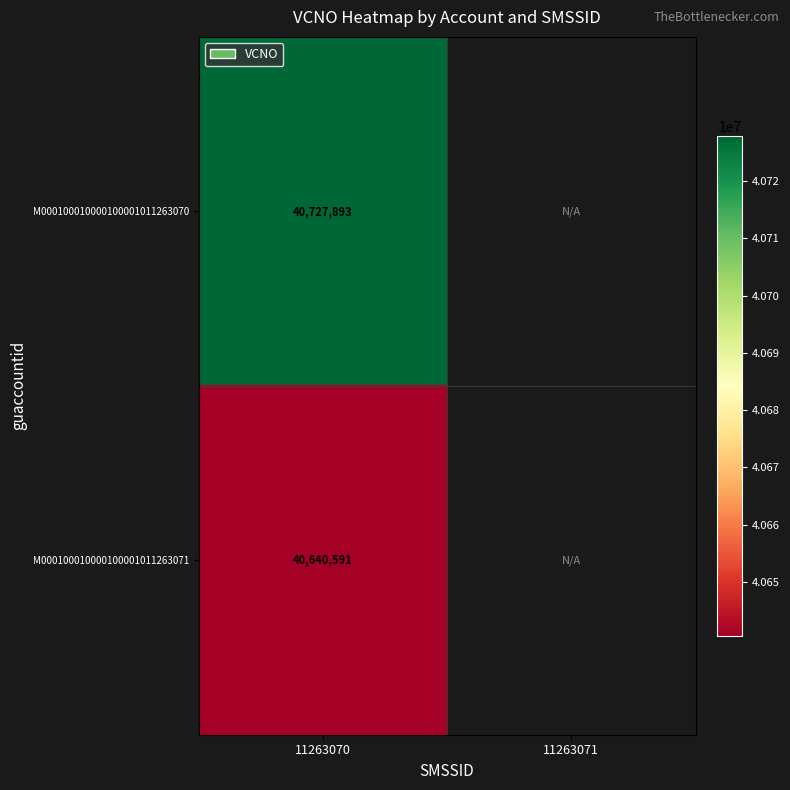

At how many categories does at least one series exceed 40649257?

1